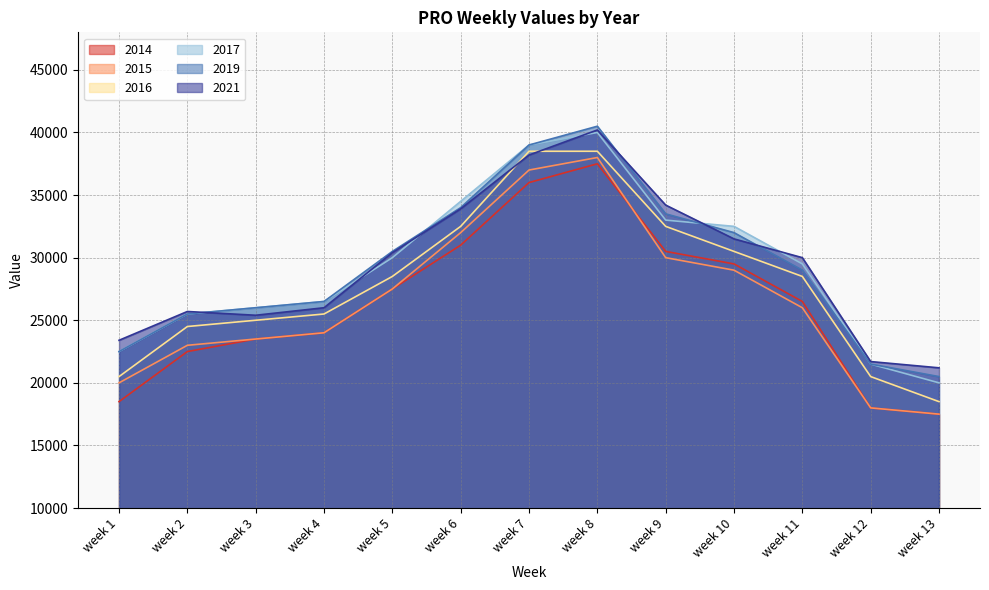

What is the smallest value displayed?

17500